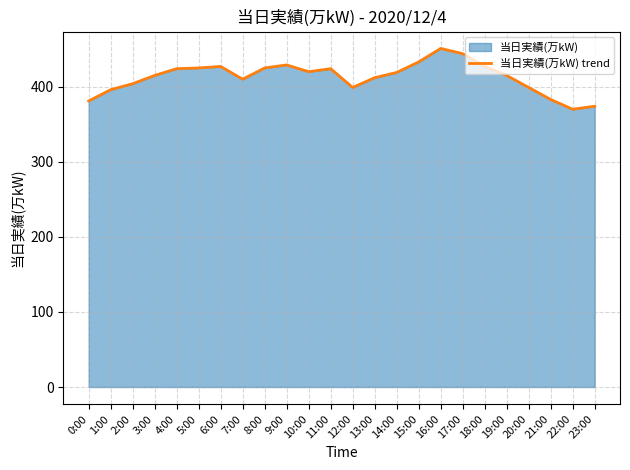

Rank the categories by value from highest to lowest.

16:00, 17:00, 15:00, 9:00, 6:00, 18:00, 5:00, 8:00, 4:00, 11:00, 10:00, 14:00, 3:00, 19:00, 13:00, 7:00, 2:00, 12:00, 20:00, 1:00, 21:00, 0:00, 23:00, 22:00